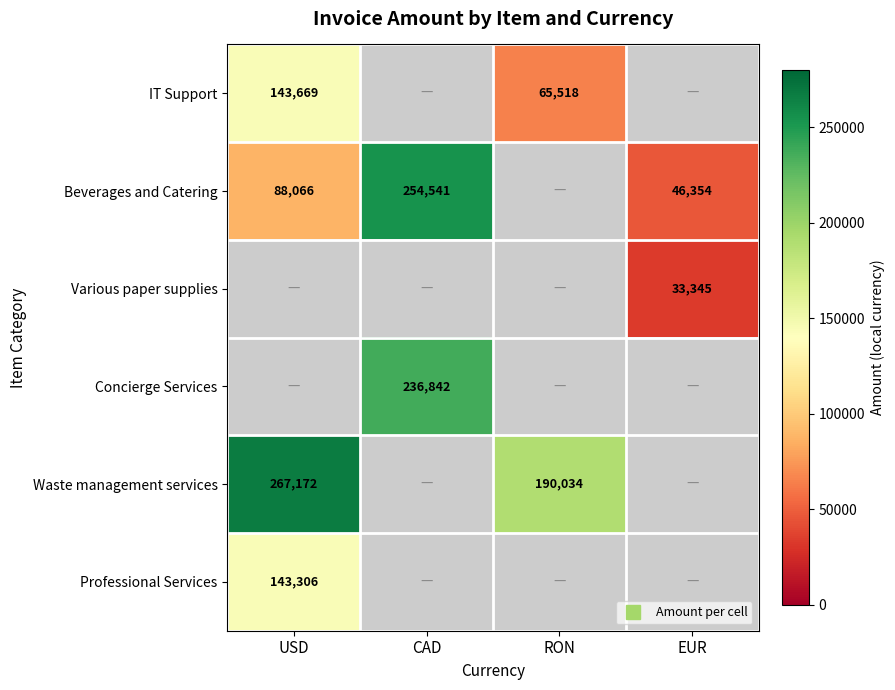

List the labels in order of Various paper supplies value, smallest first.

USD, CAD, RON, EUR